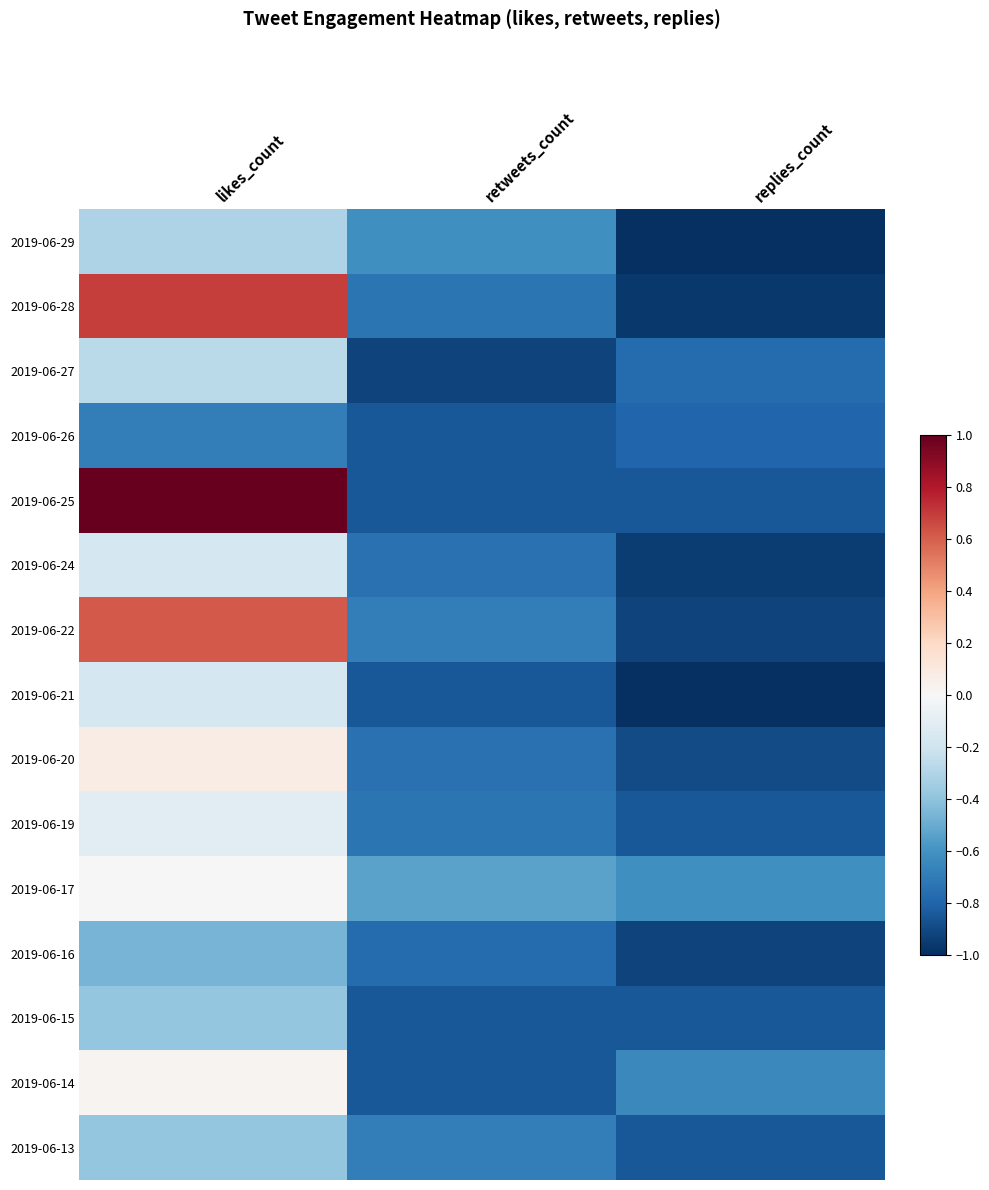

Reading right to left, what are all the values shown in this chart?

2019-06-29: replies_count=-1.0	retweets_count=-0.6	likes_count=-0.3
2019-06-28: replies_count=-1.0	retweets_count=-0.7	likes_count=0.7
2019-06-27: replies_count=-0.8	retweets_count=-0.9	likes_count=-0.3
2019-06-26: replies_count=-0.8	retweets_count=-0.8	likes_count=-0.7
2019-06-25: replies_count=-0.8	retweets_count=-0.8	likes_count=1.0
2019-06-24: replies_count=-0.9	retweets_count=-0.7	likes_count=-0.2
2019-06-22: replies_count=-0.9	retweets_count=-0.7	likes_count=0.6
2019-06-21: replies_count=-1.0	retweets_count=-0.8	likes_count=-0.2
2019-06-20: replies_count=-0.9	retweets_count=-0.7	likes_count=0.1
2019-06-19: replies_count=-0.8	retweets_count=-0.7	likes_count=-0.1
2019-06-17: replies_count=-0.6	retweets_count=-0.5	likes_count=0.0
2019-06-16: replies_count=-0.9	retweets_count=-0.8	likes_count=-0.5
2019-06-15: replies_count=-0.8	retweets_count=-0.8	likes_count=-0.4
2019-06-14: replies_count=-0.6	retweets_count=-0.8	likes_count=0.0
2019-06-13: replies_count=-0.8	retweets_count=-0.7	likes_count=-0.4